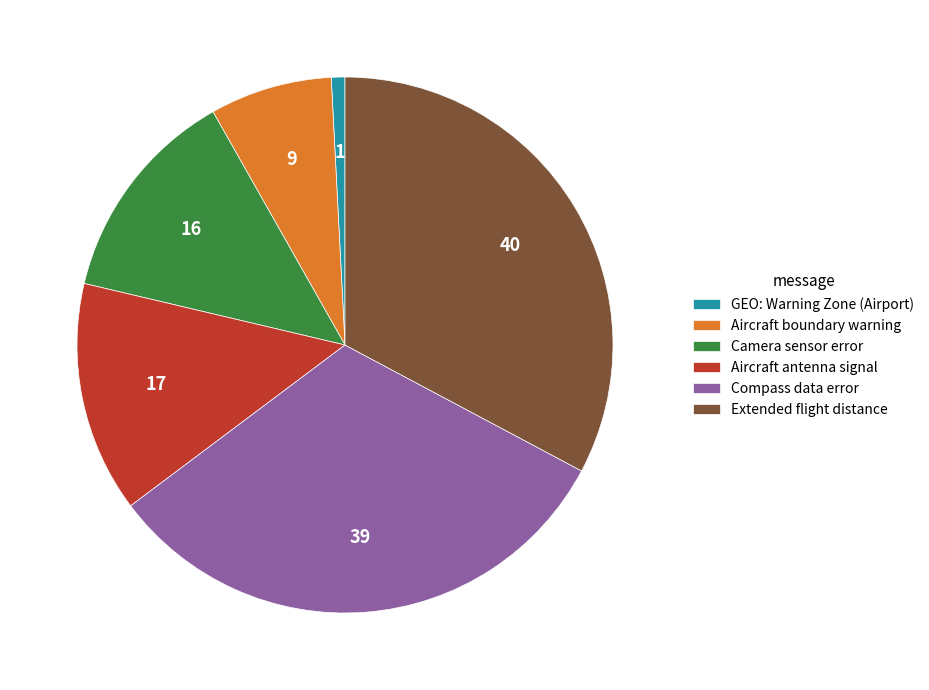

Which category has the biggest portion of the pie?

Extended flight distance